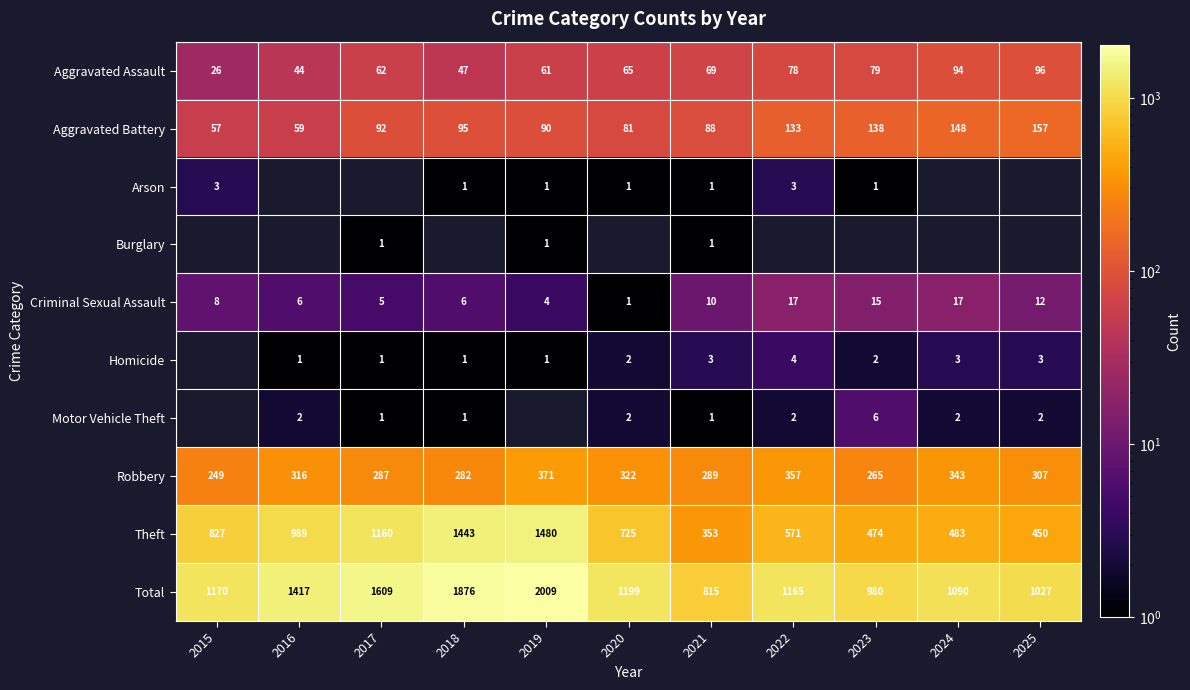

What is the difference between the maximum and minimum values in the Total series?

1194